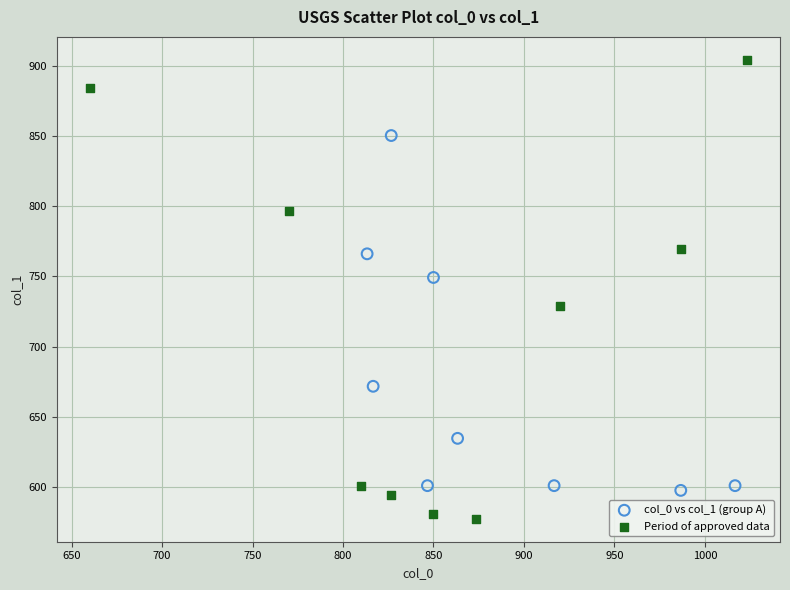

Which series contains the highest Y value?

Period of approved data